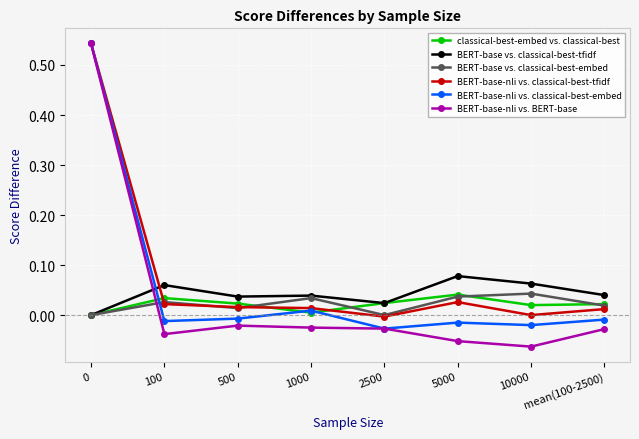

Which series has the widest spread of values?

BERT-base-nli vs. BERT-base